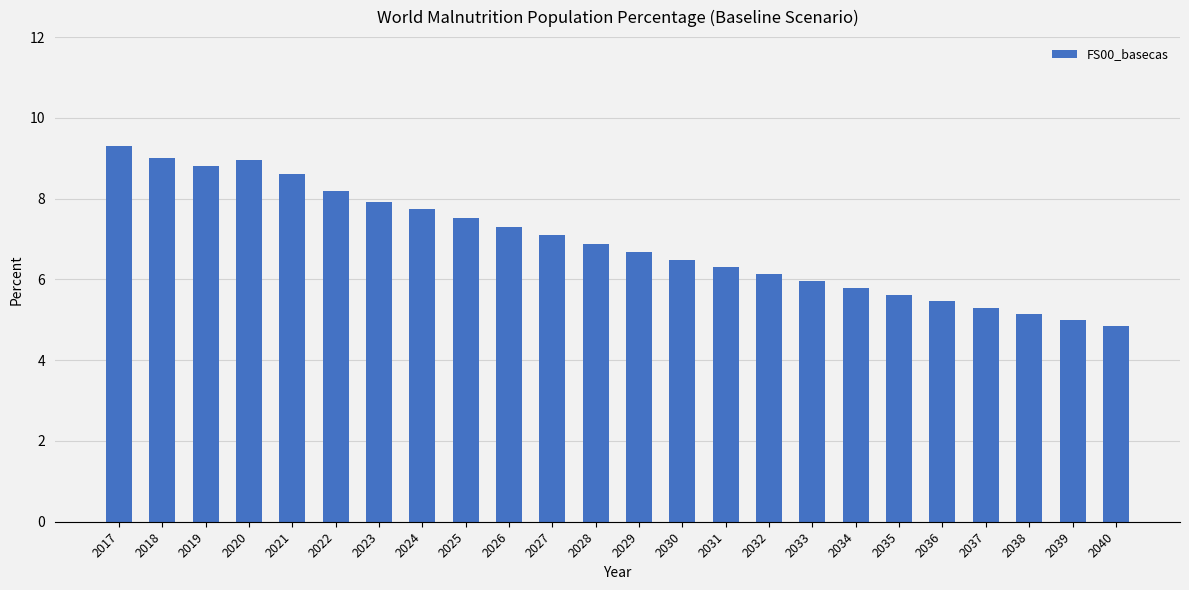

Does the chart contain stacked bars?

No